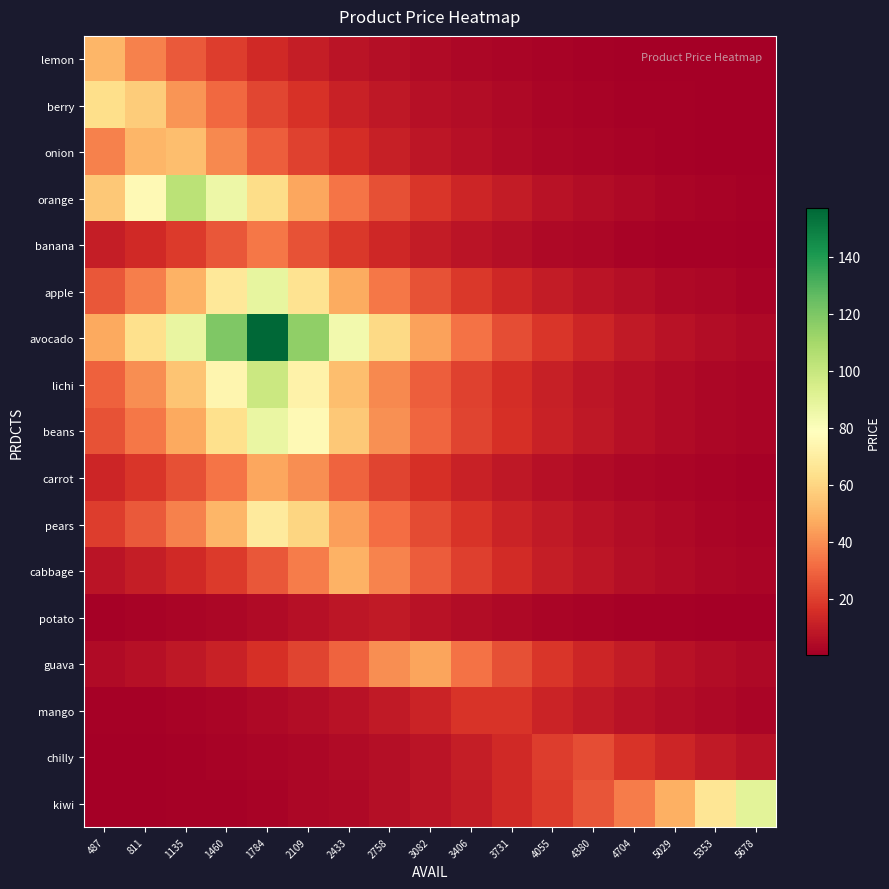

Which series has the largest range (max minus min)?

avocado